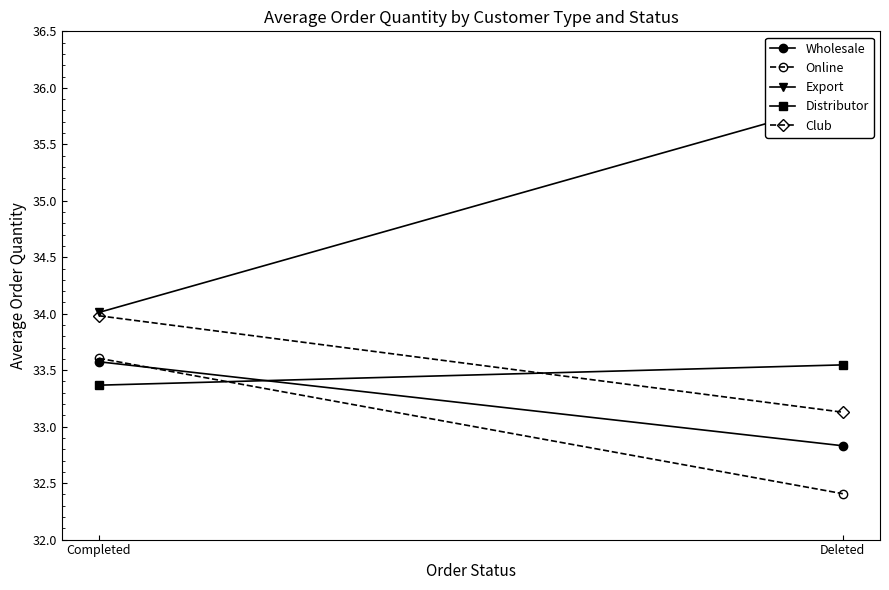

What is the total value across all series at Deleted?

167.8